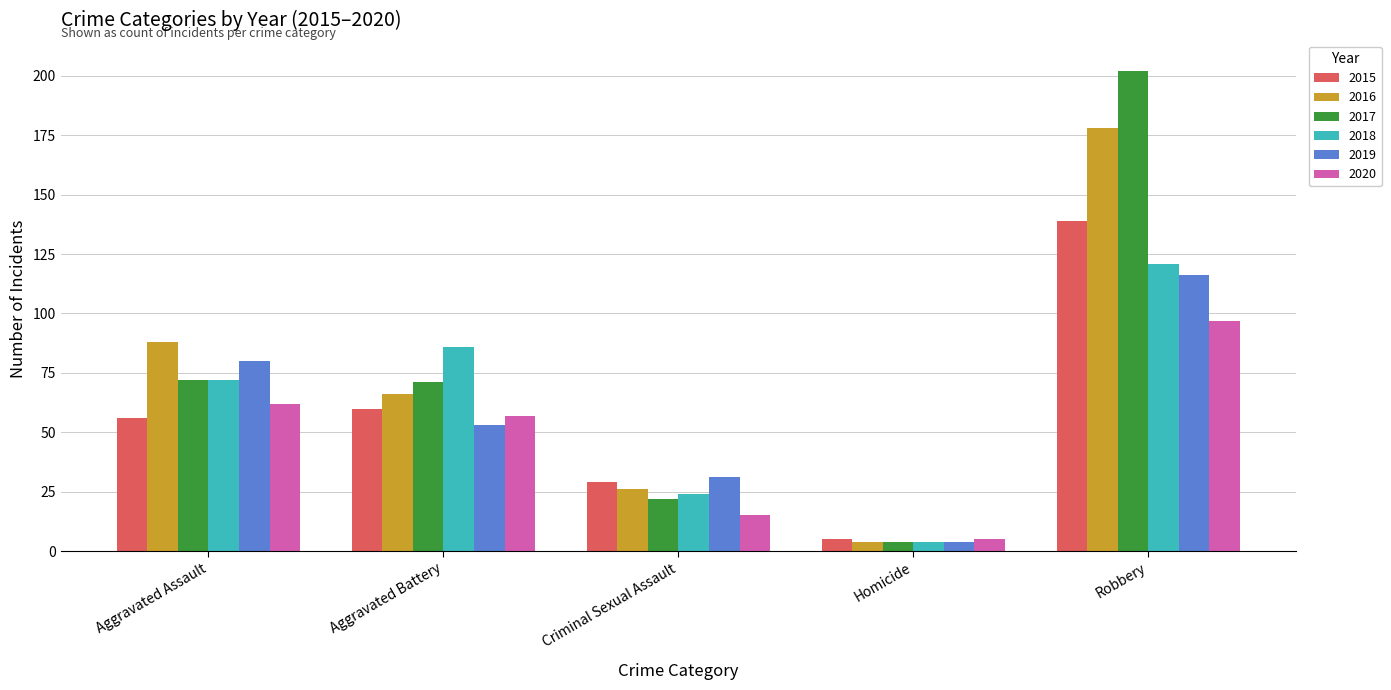

How many bars are there in total?

30